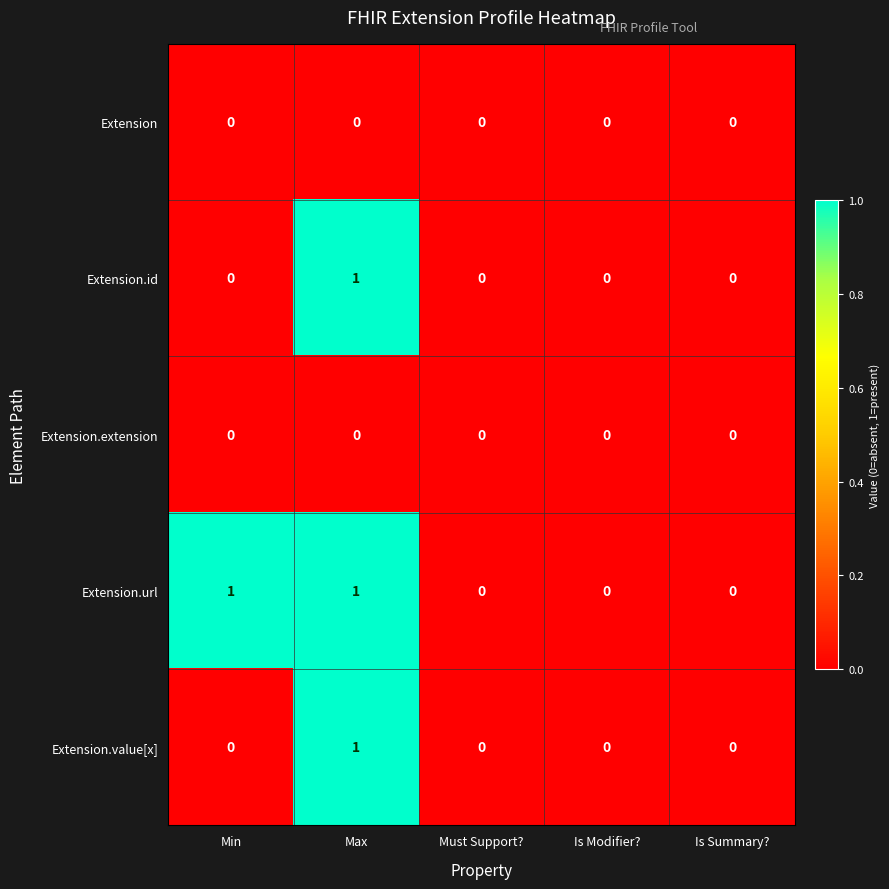

How many categories are shown in the chart?

5